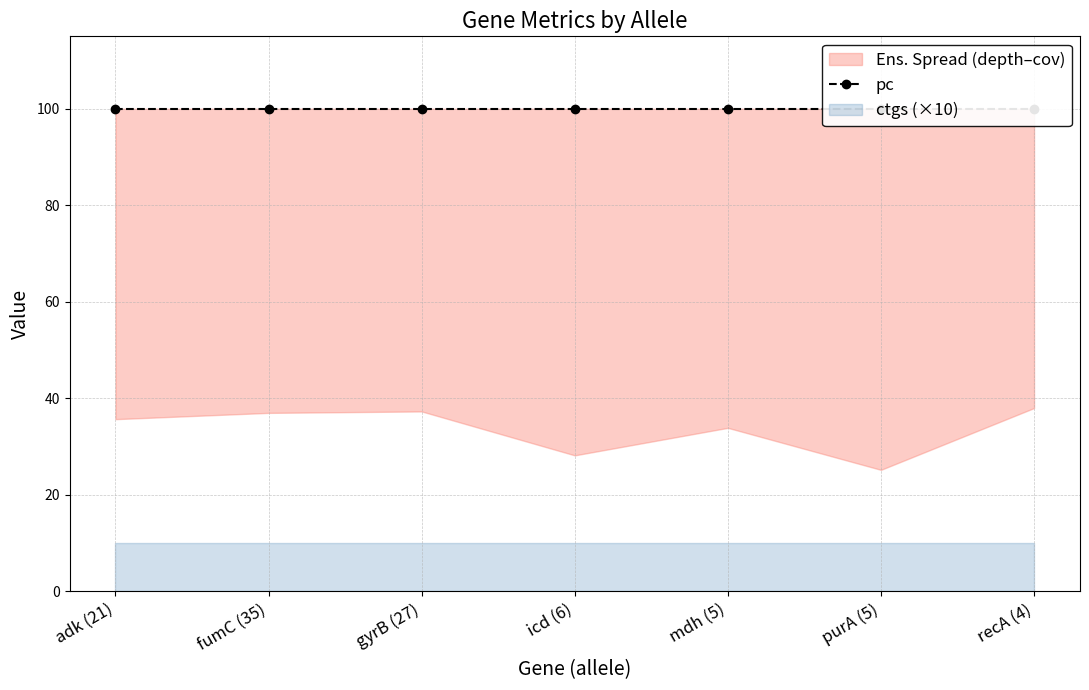

True or false: cov and depth intersect in this chart.

False